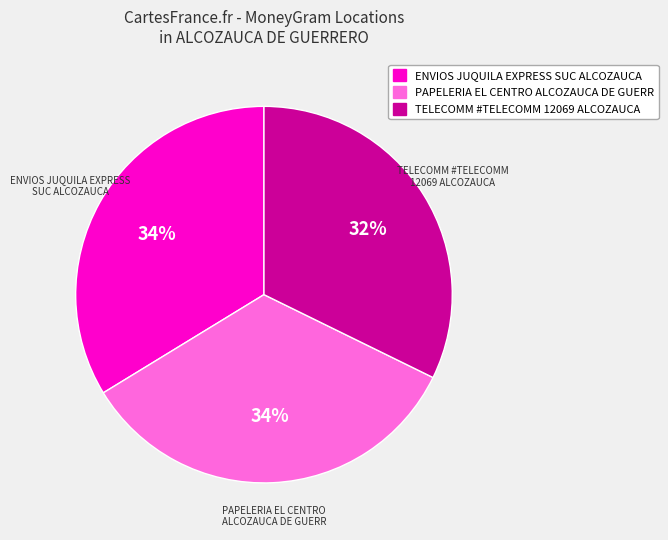

What is the ratio of the value at PAPELERIA EL CENTRO ALCOZAUCA DE GUERR to the value at ENVIOS JUQUILA EXPRESS SUC ALCOZAUCA?

1.0